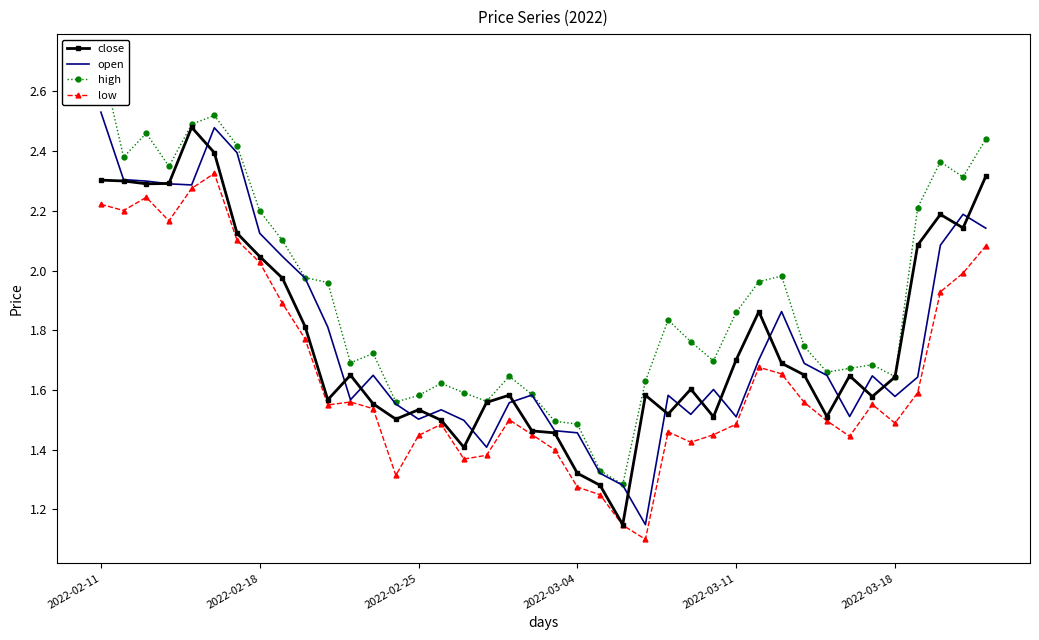

The open series shows 0.4 at 2022-02-25. True or false?

False